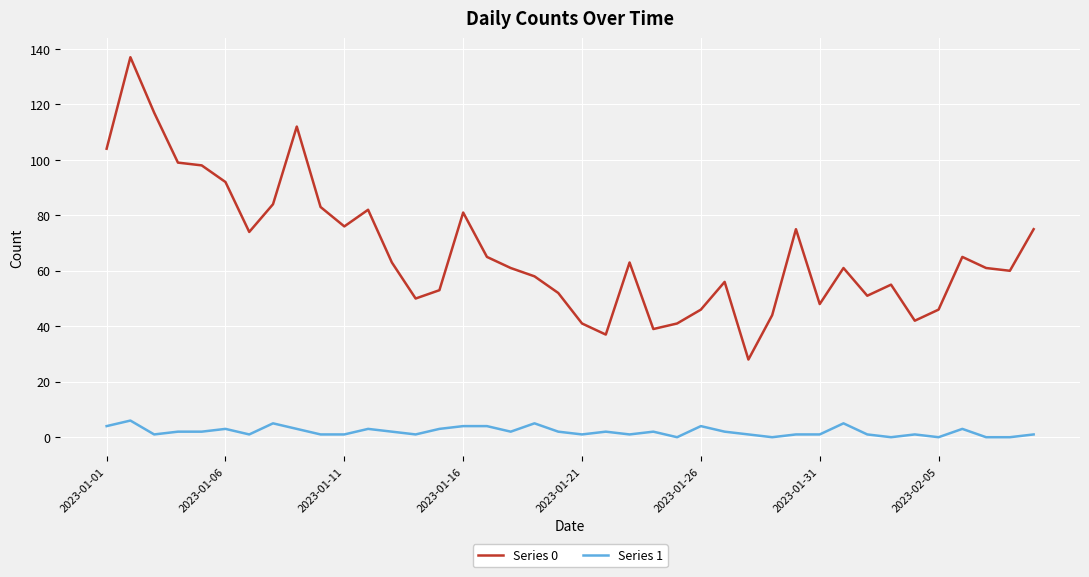

List the series in order of their peak value, highest first.

Series 0, Series 1